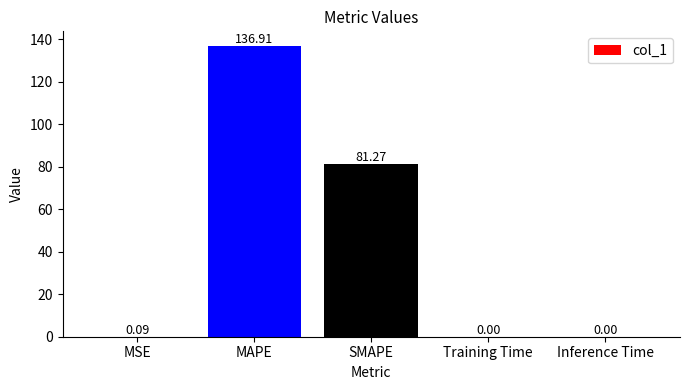

At which label is the value closest to 68?

SMAPE